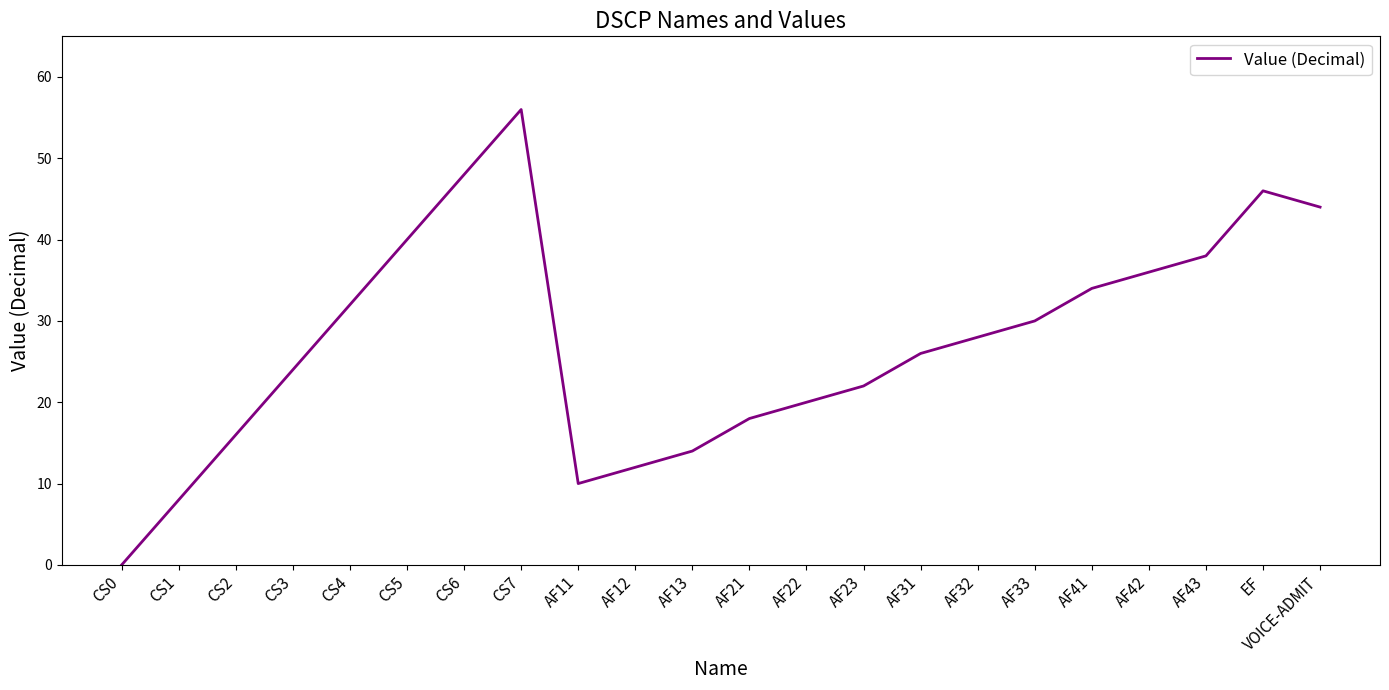

How many values are below 28?

11